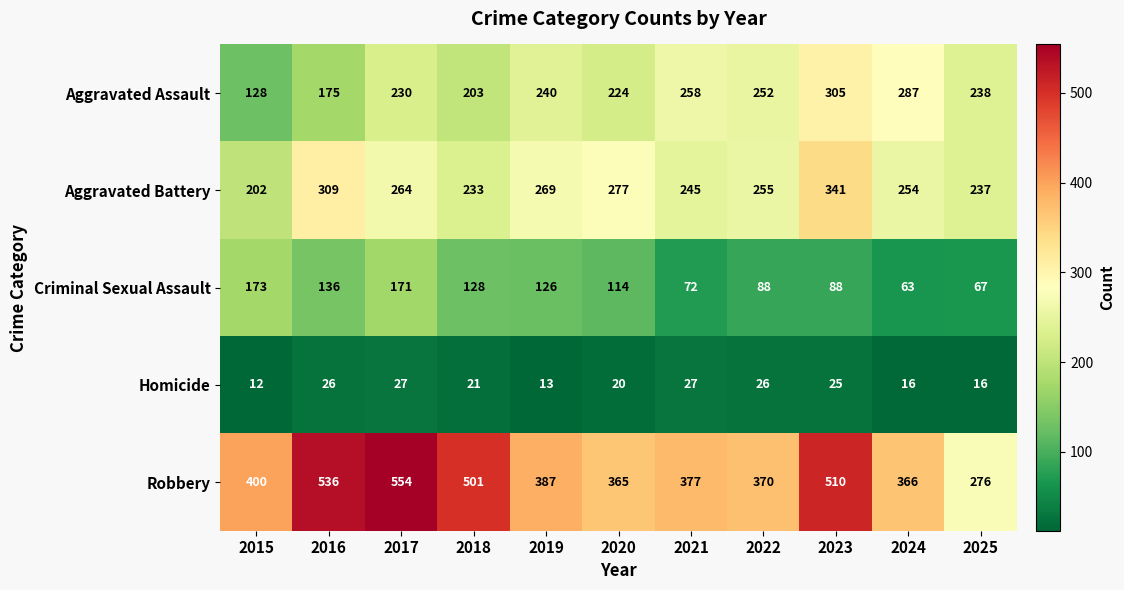

What is the total value across all series at 2018?

1086